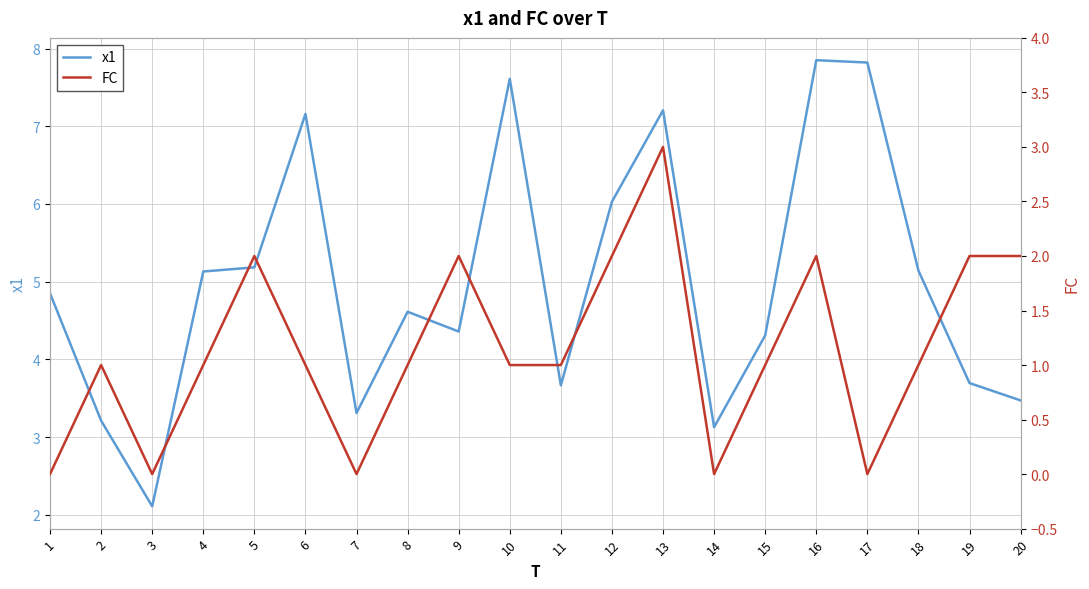

Which category has the highest value in the FC series?

13